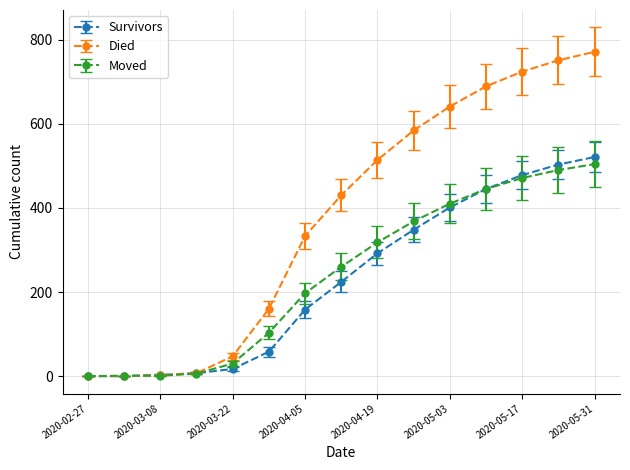

Which series has the largest total across all categories?

Died